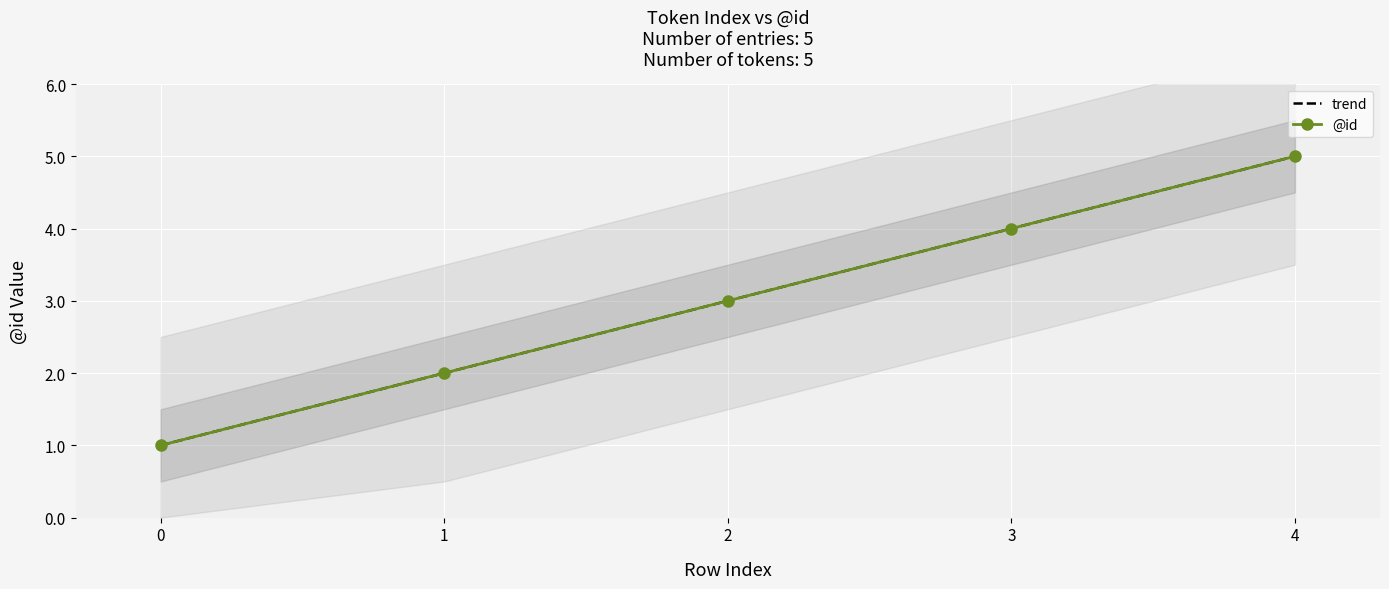

Reading right to left, transcribe all the data shown in this chart.

trend: 5	4	3	2	1
@id: 5	4	3	2	1